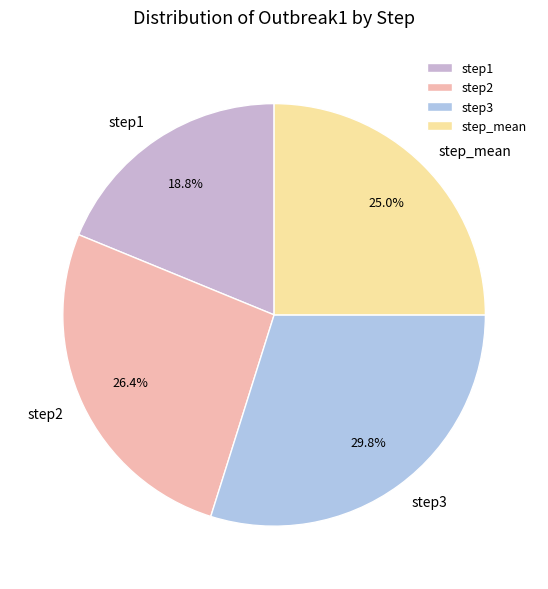

What is the total percentage of step2 and step1?

45.2%